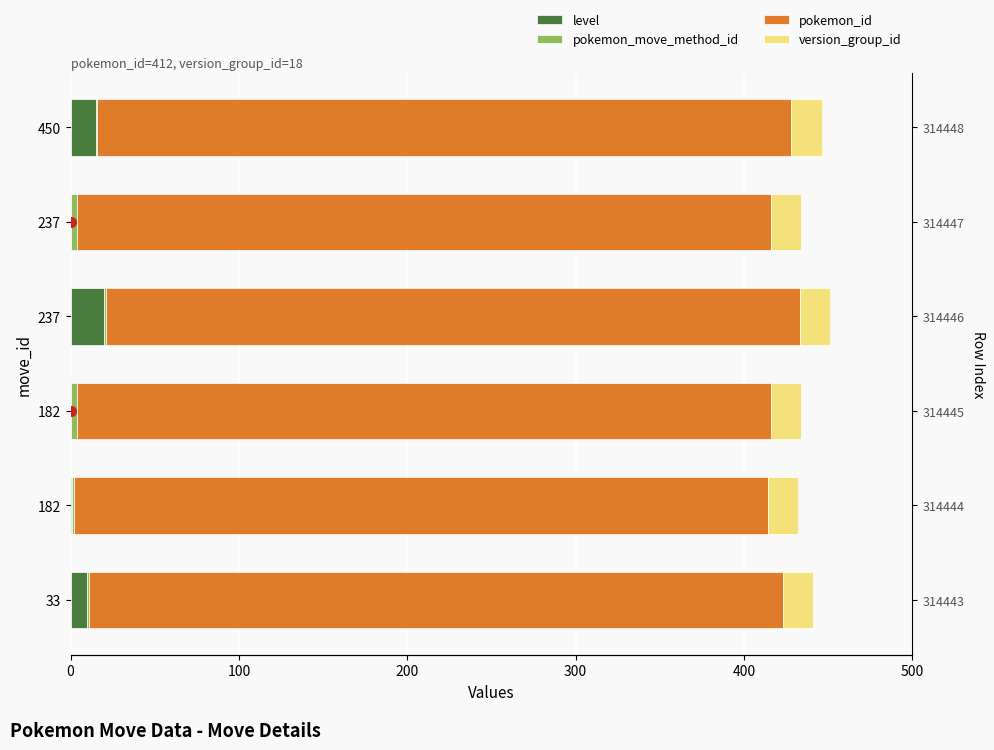

What is the difference between the second highest and minimum values in the pokemon_move_method_id series?

3.0